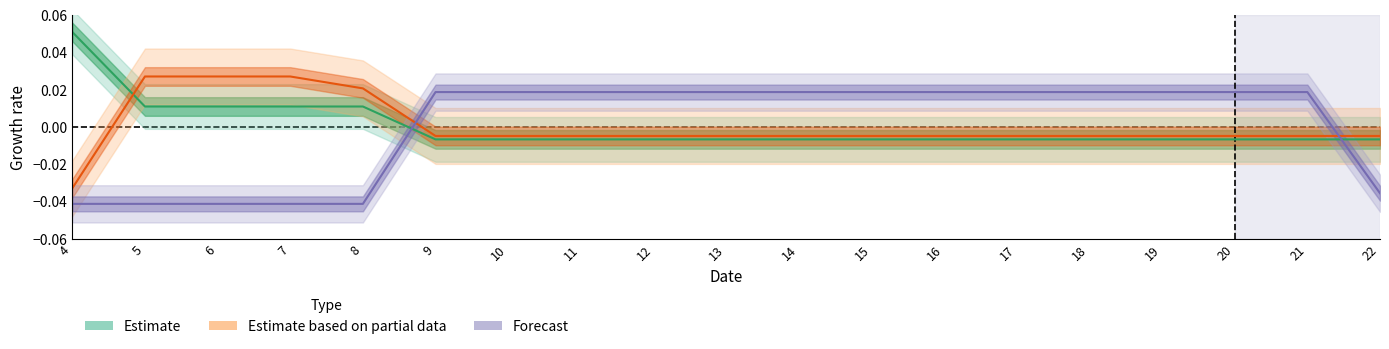

Is the value of Forecast at 10 greater than the value of Estimate based on partial data at 22?

Yes